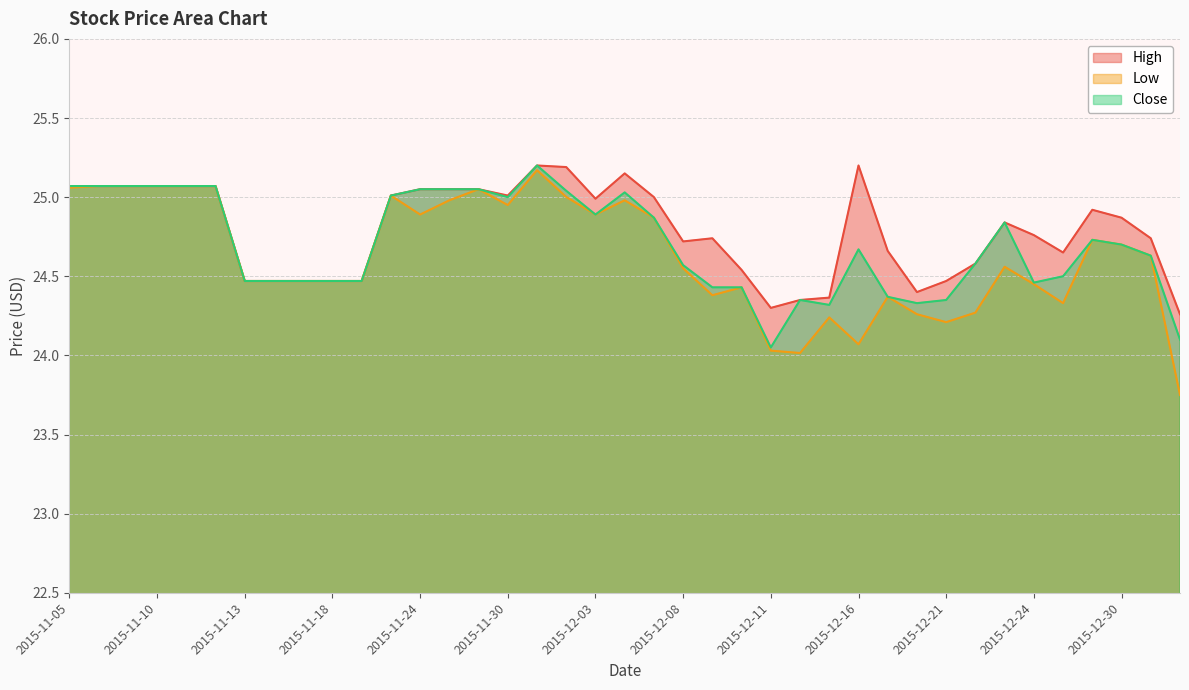

In Close, how many points are lower than both neighbors (excluding endpoints)?

6